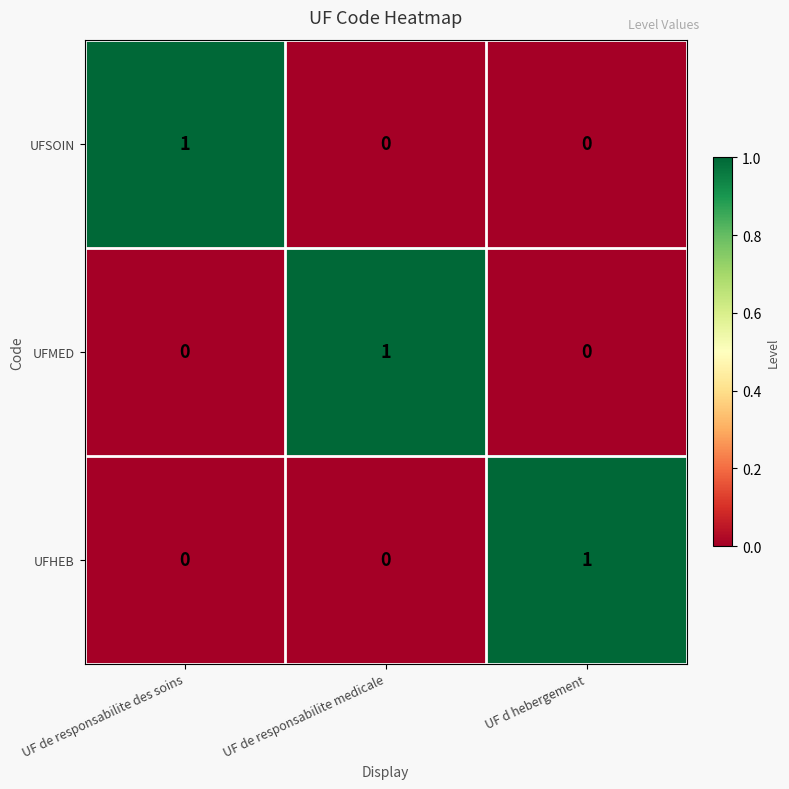

How many UFSOIN values are between 0 and 1?

3